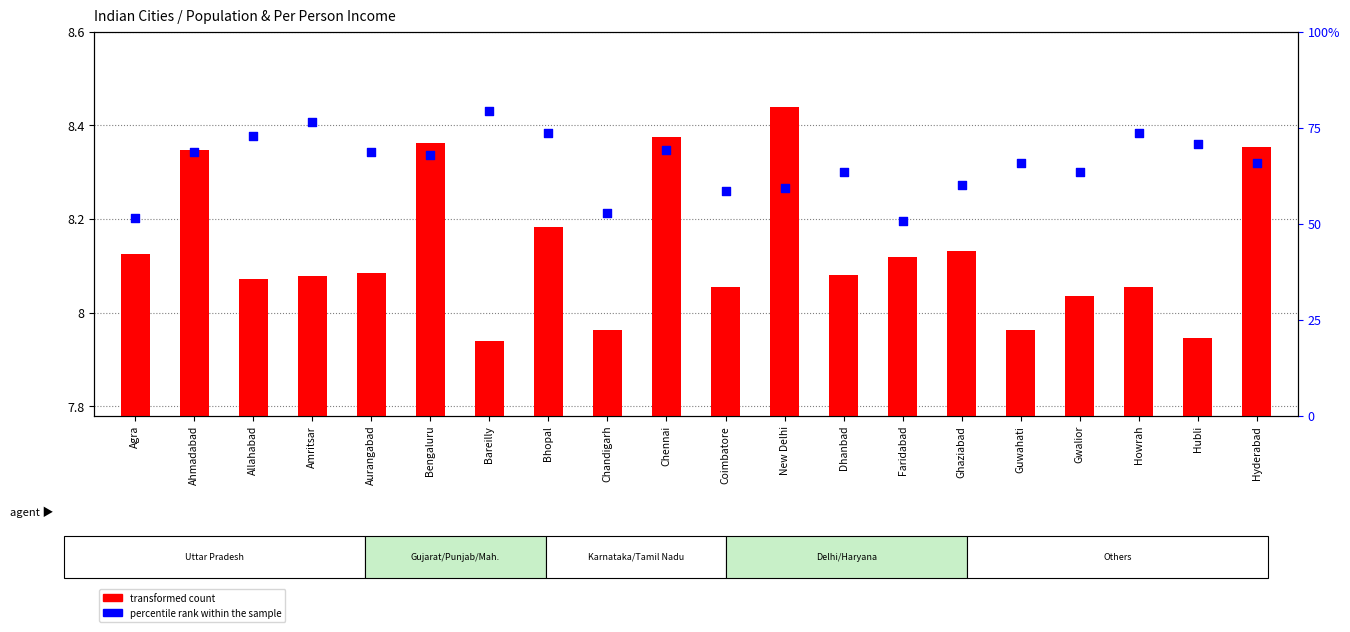

Which series reaches the minimum Y coordinate?

transformed count